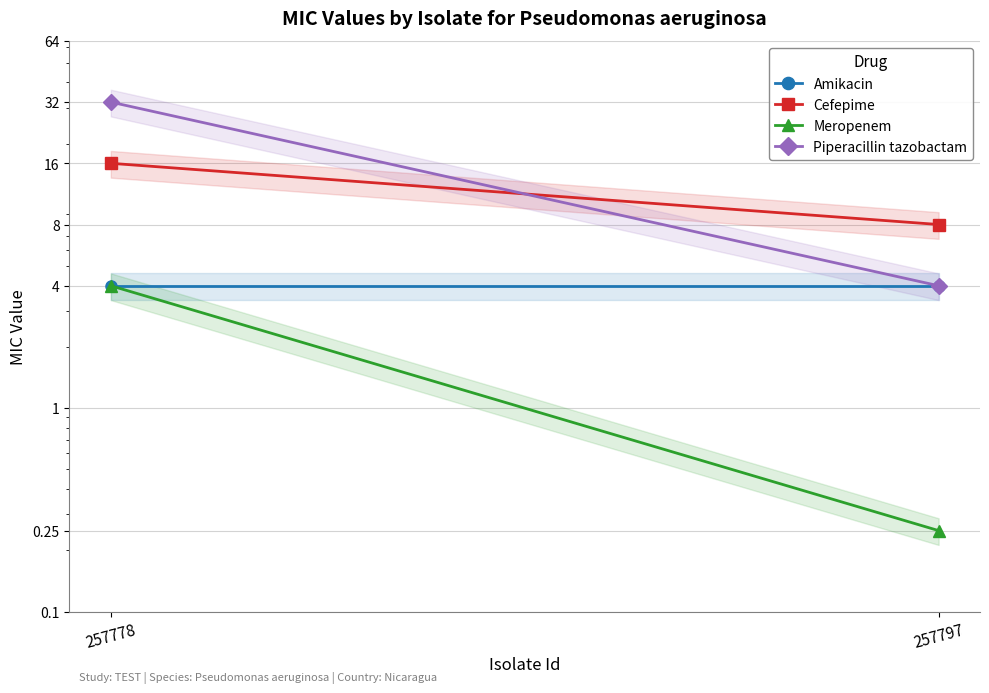

Read the Amikacin value at 257778.

4.0